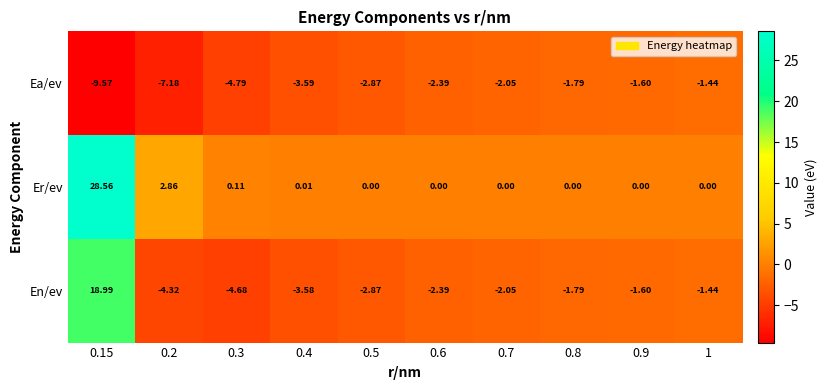

Rank the series by their maximum value, from lowest to highest.

Ea/ev, En/ev, Er/ev